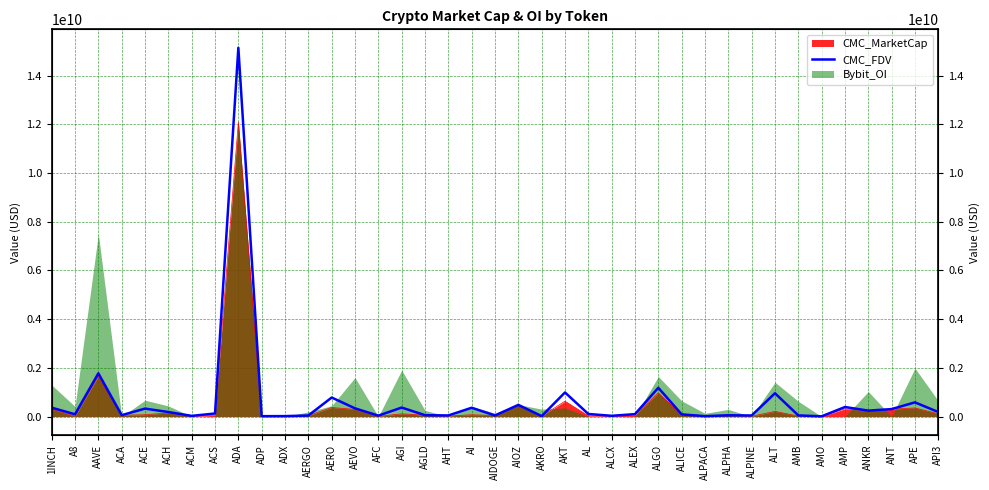

Rank the categories by value from highest to lowest.

ADA, AAVE, ALGO, AKT, ALT, AERO, APE, AIOZ, AMP, AGI, 1INCH, AI, AEVO, ACE, ANT, ANKR, API3, ACH, ACS, AL, ALEX, A8, ALICE, ACA, AGLD, ALPHA, AMB, AHT, AIDOGE, ALPINE, AERGO, AFC, ALCX, ACM, AKRO, ADX, ADP, ALPACA, AMO